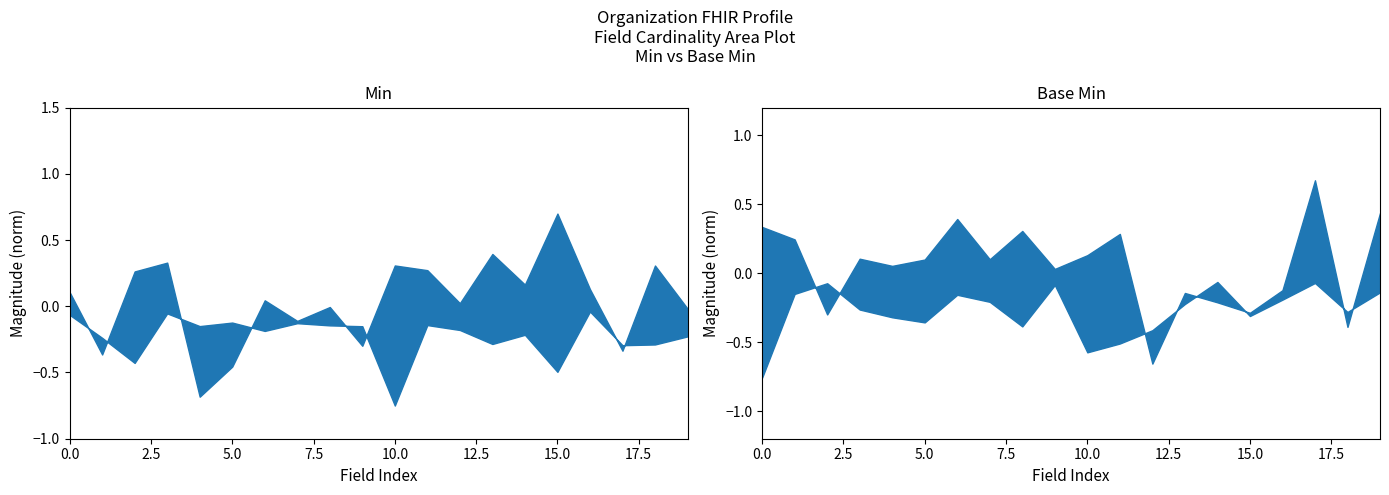

List the series in order of their overall mean, highest first.

Min, Base Min